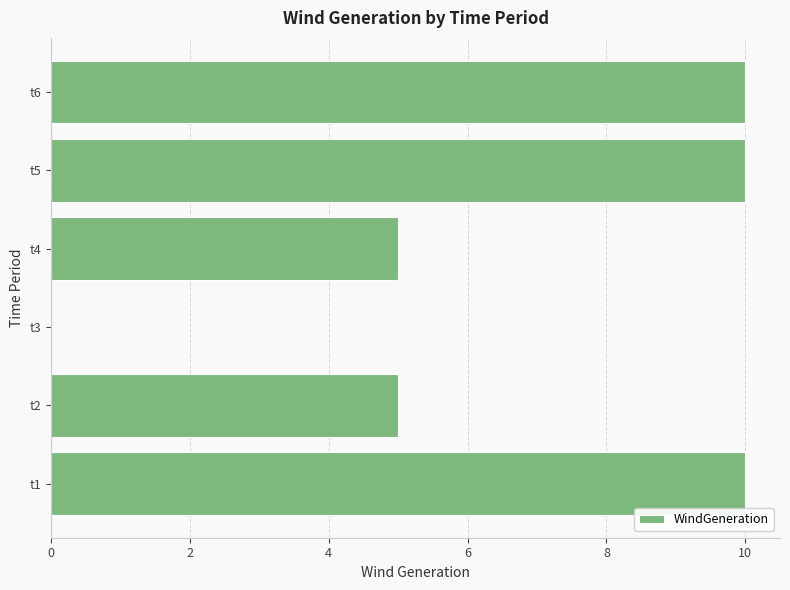

The chart shows a value of 10 at t6. True or false?

True